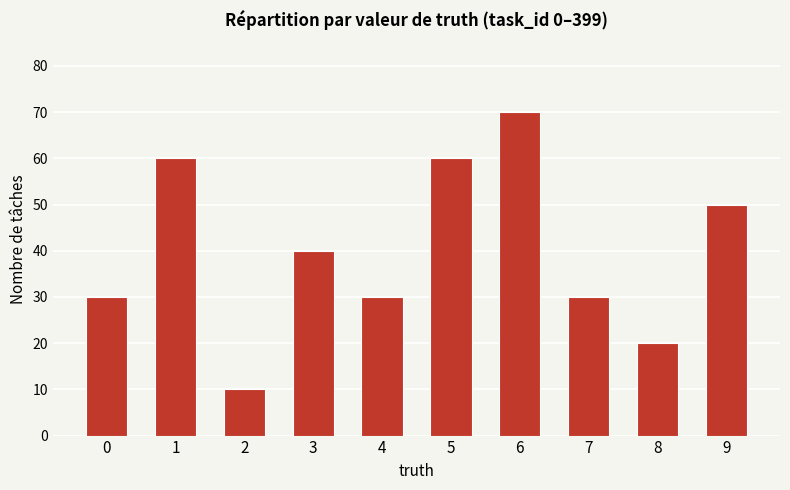

Is it true that the value at 6 is 107?

False